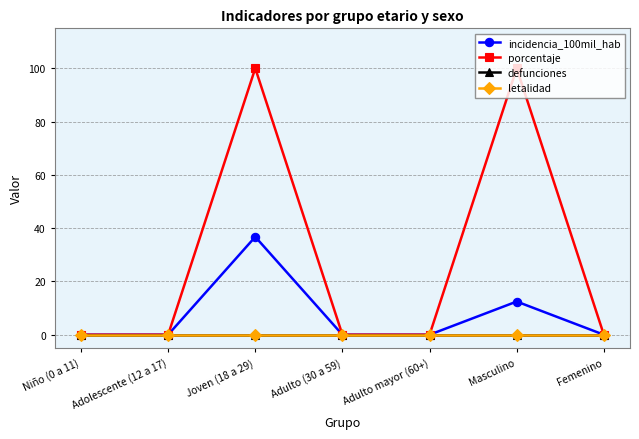

Is this an area chart (filled region under the line)?

No